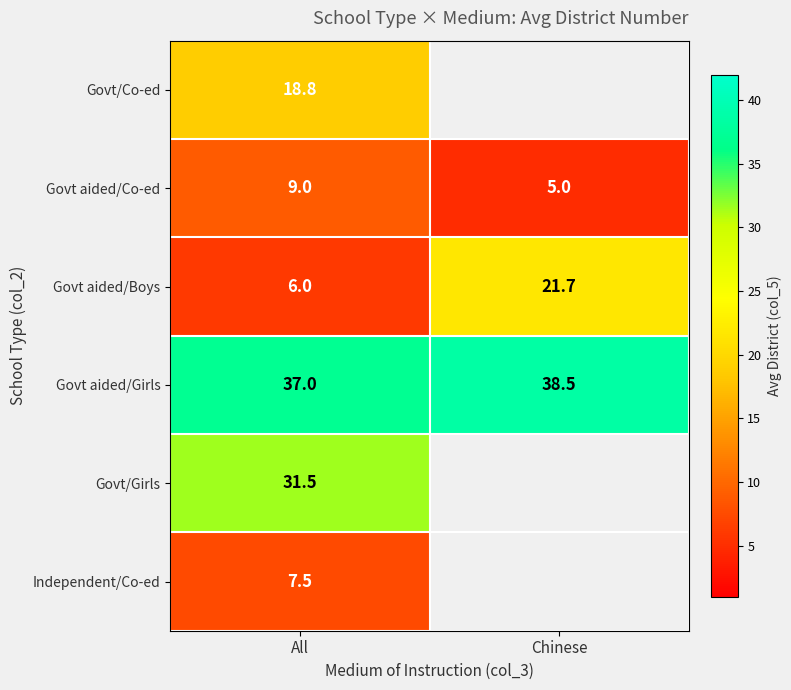

Count the number of categories in the chart.

2